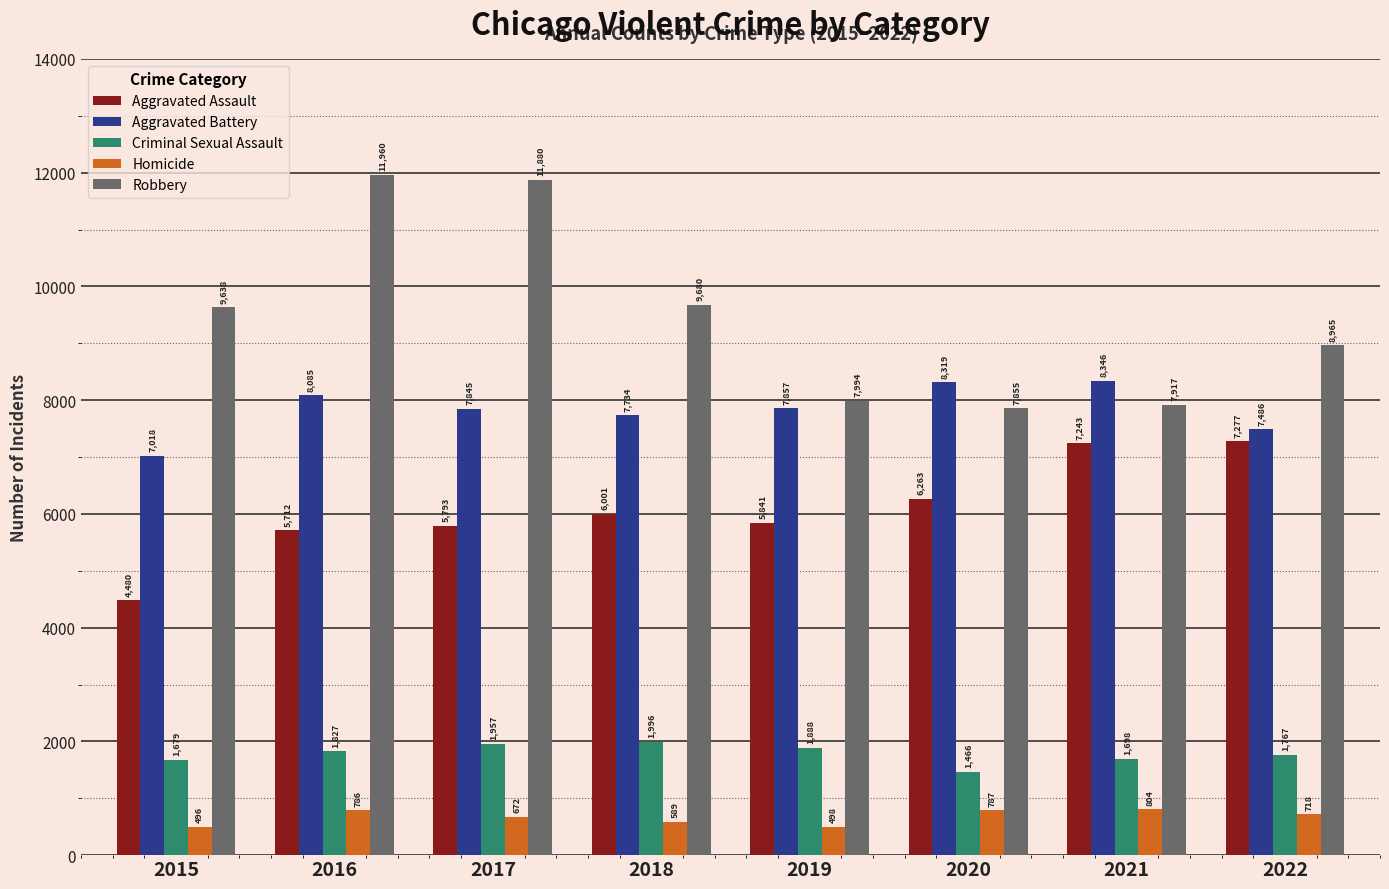

Rank the series by their maximum value, from lowest to highest.

Homicide, Criminal Sexual Assault, Aggravated Assault, Aggravated Battery, Robbery